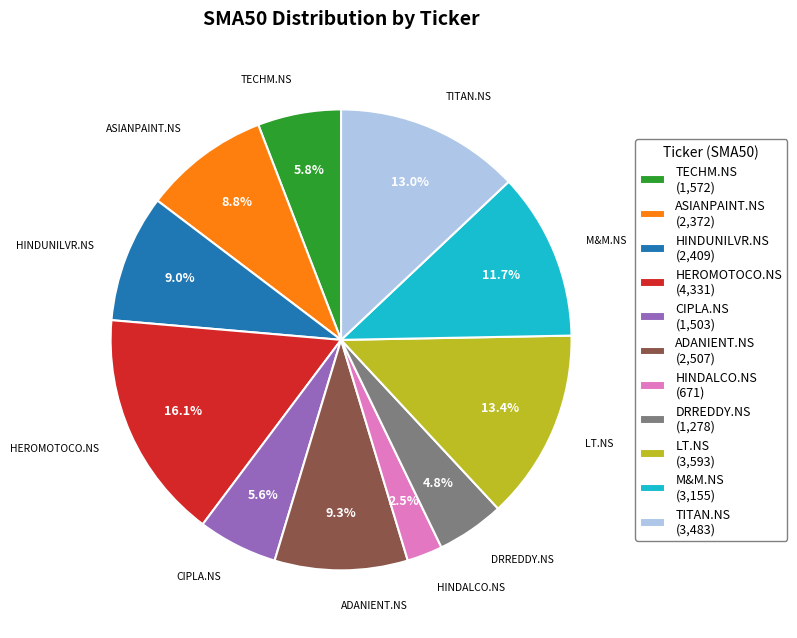

Which has a higher value, HEROMOTOCO.NS (4,331) or TECHM.NS (1,572)?

HEROMOTOCO.NS (4,331)